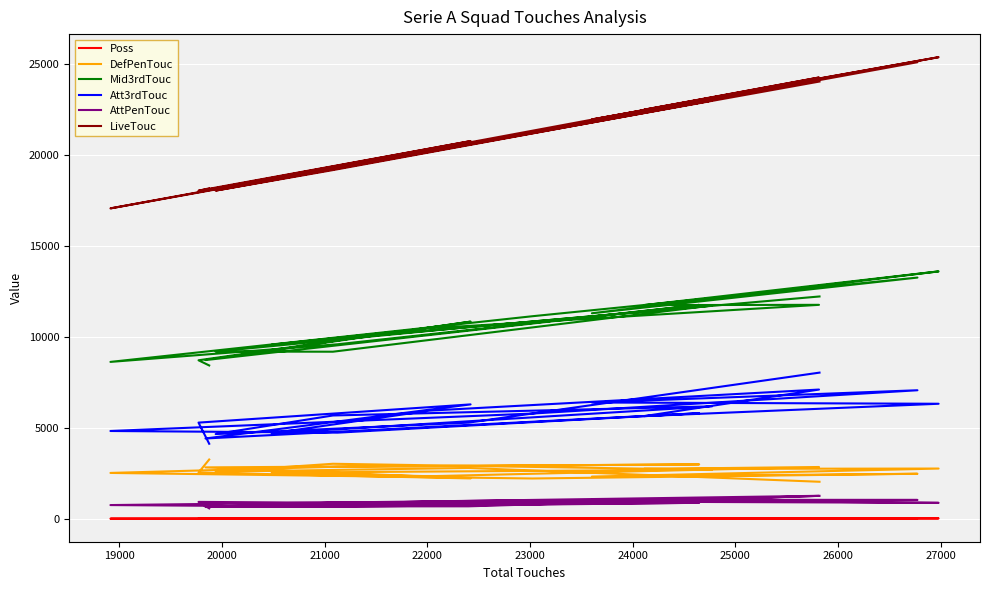

How many values in the DefPenTouc series are below 2725?

10